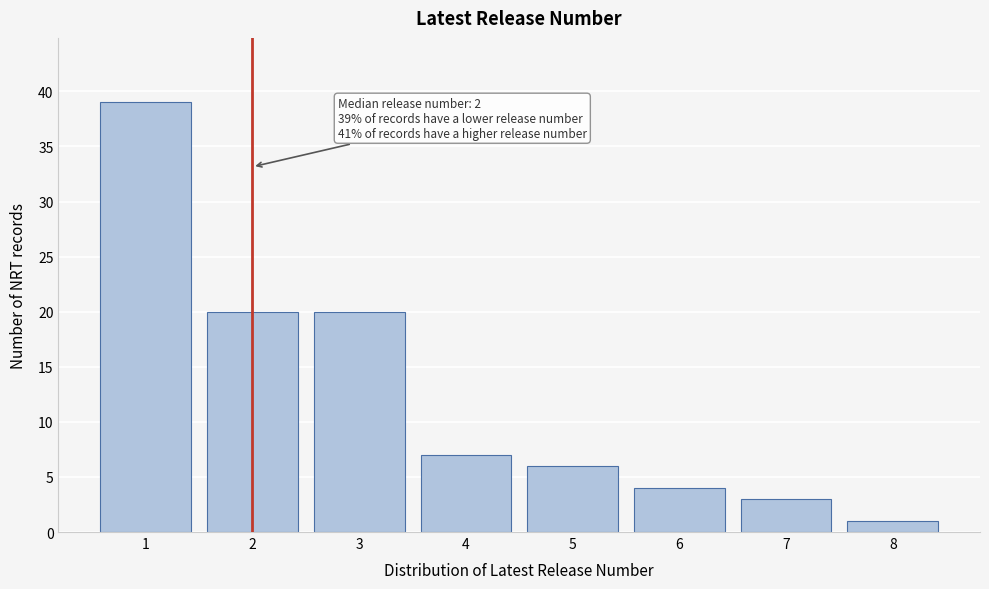

Reading left to right, extract all data points from this chart.

39	20	20	7	6	4	3	1